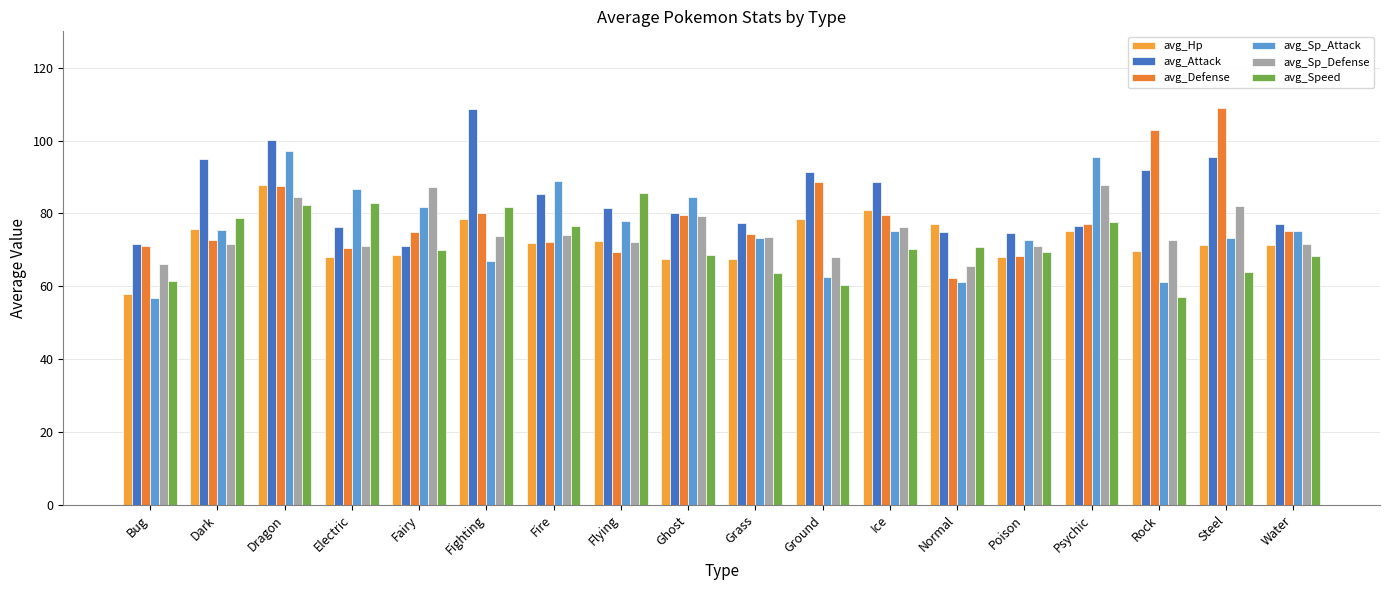

Between Ground and Psychic, which series saw the biggest shift?

avg_Sp_Attack